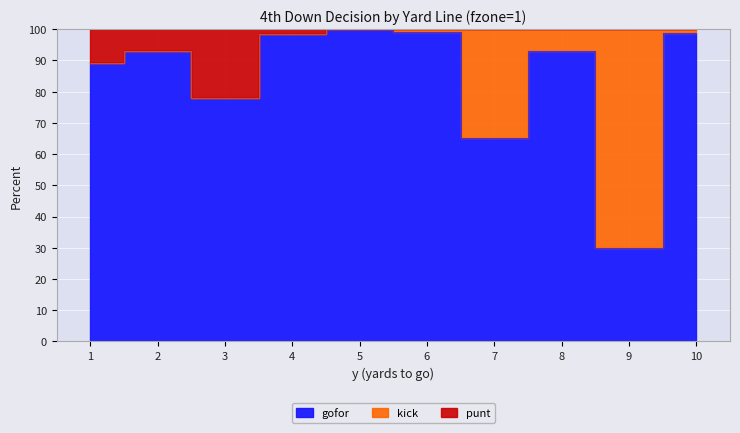

What is the difference between the maximum and minimum values in the gofor series?

70.0